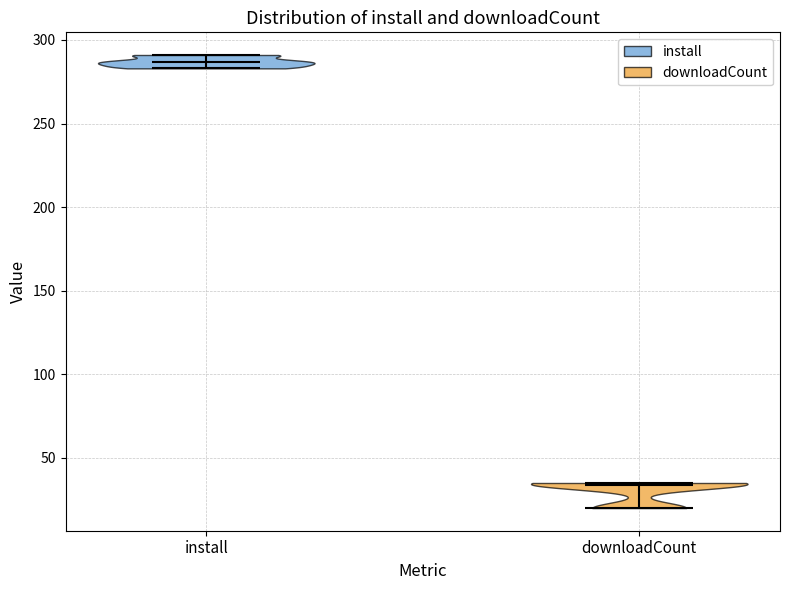

Reading left to right, read every violin against the y-axis: where its median line is, and the lowest and highest points it reaches. The values are not printed on the chart, so give them approximately, as read against the axis.

install: median line 285, lowest point 285, highest point 290
downloadCount: median line 35, lowest point 20, highest point 35